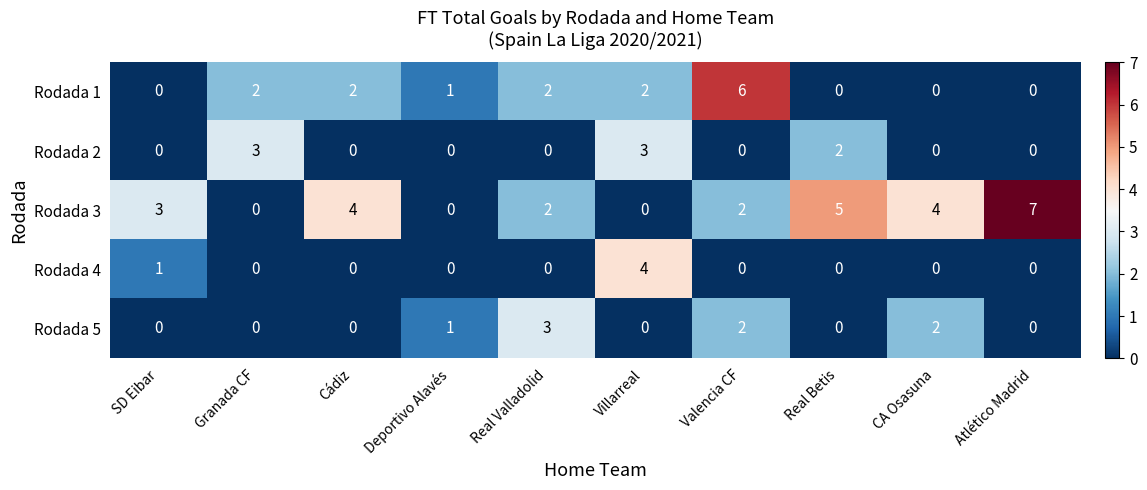

What is the greatest value displayed?

7